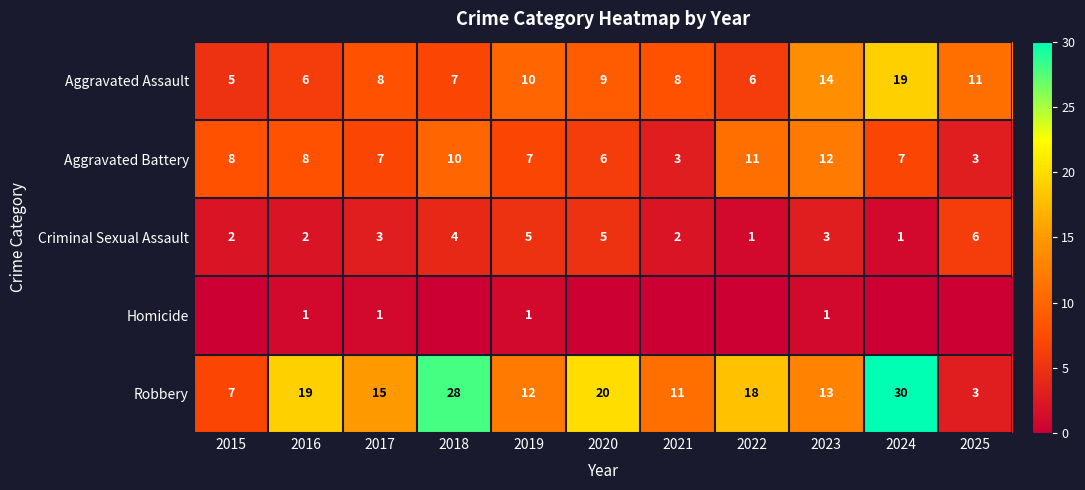

How many positive values does the Homicide series have?

4